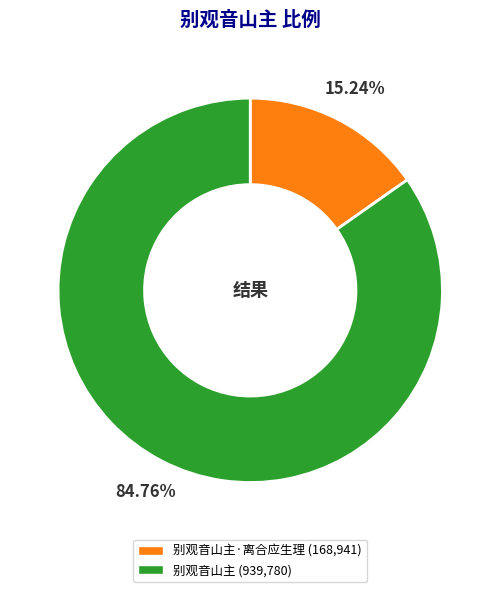

Is there any slice that represents more than half of the pie?

Yes